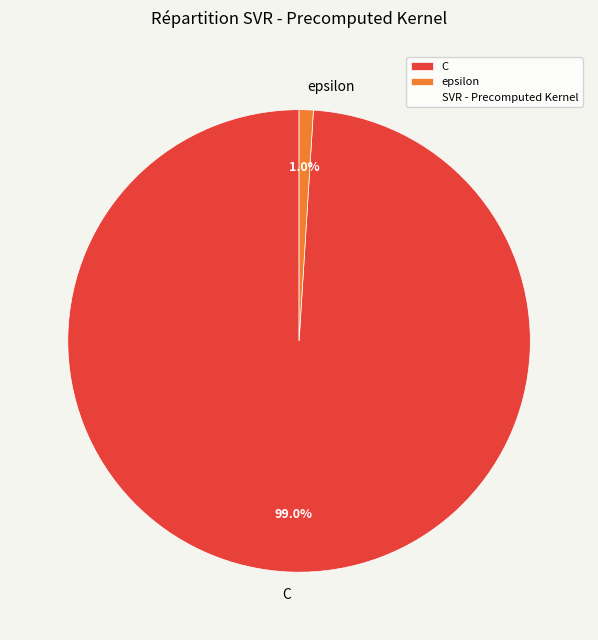

The C slice represents 99% of the pie. True or false?

True